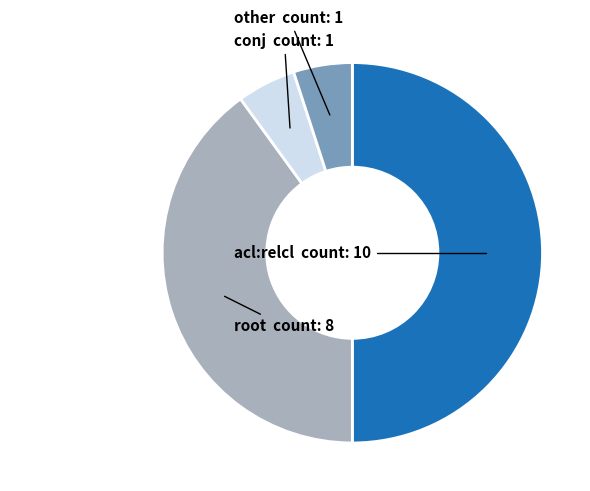

Which slice is the largest?

acl:relcl